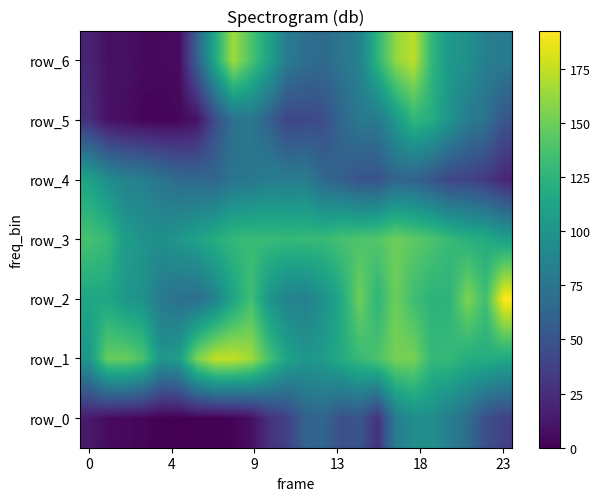

What is the sum of all row_6 values?

1972.5